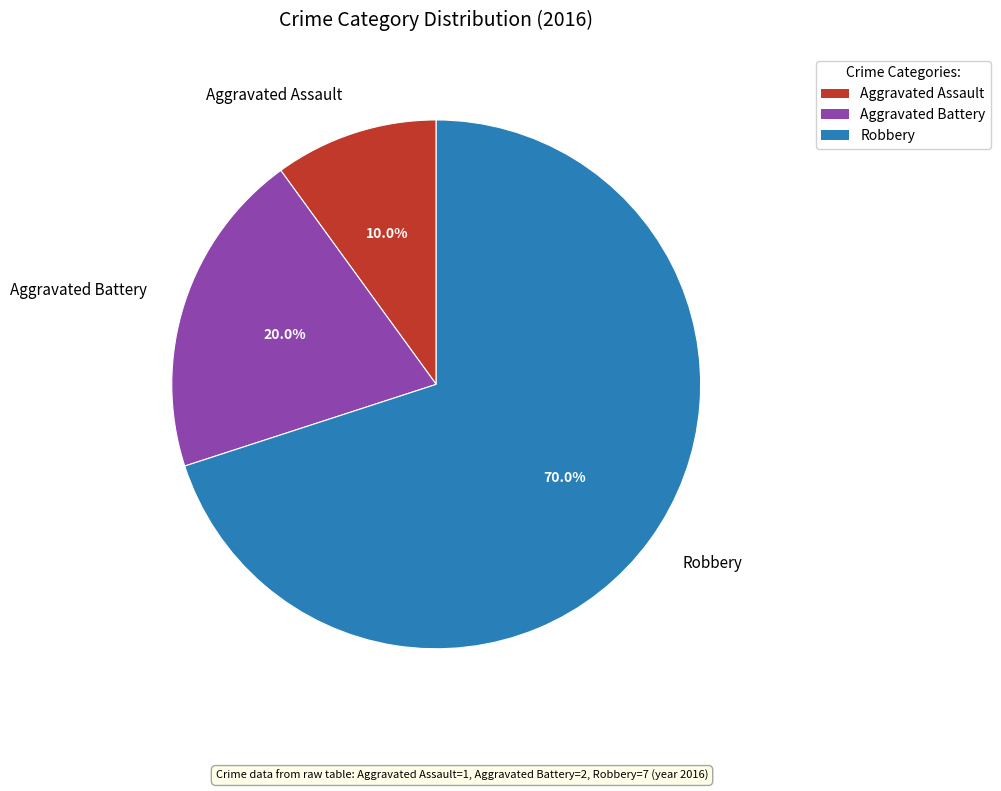

How many segments does this pie chart have?

3